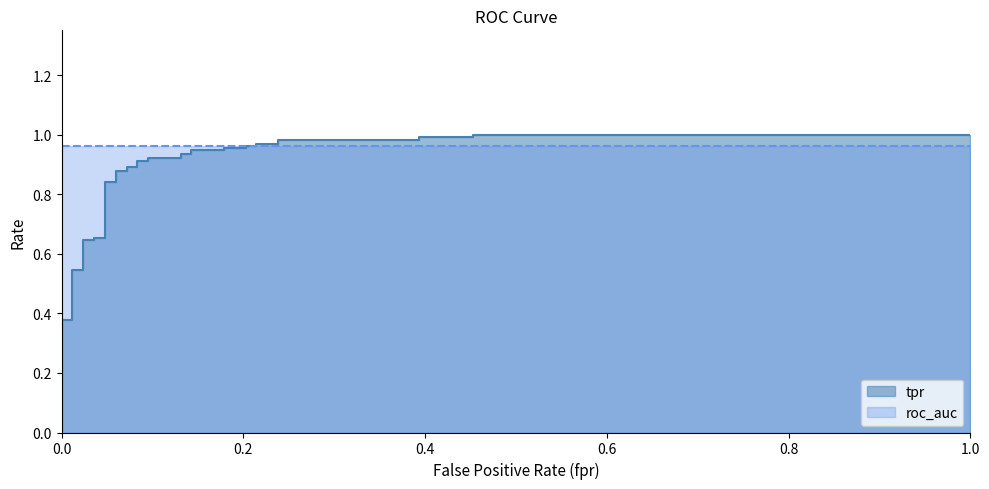

True or false: roc_auc has more than 0 points higher than both neighbors.

False